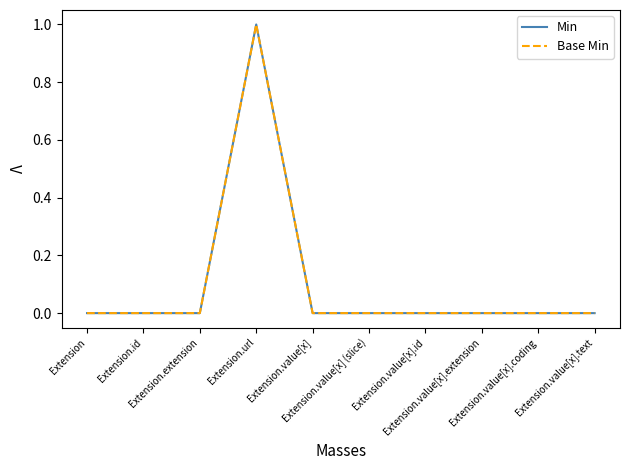

Does the chart display data point markers on the line(s)?

No